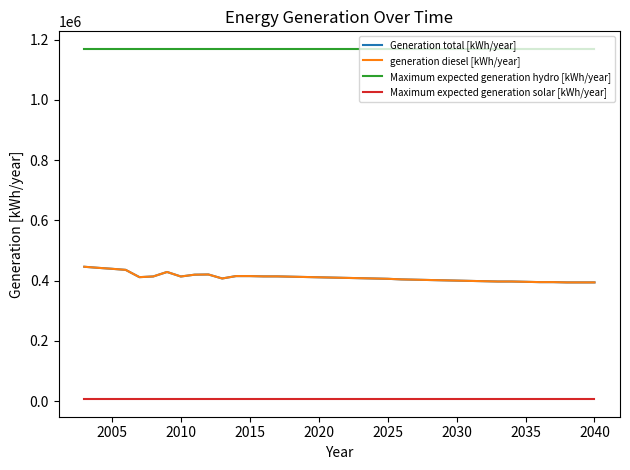

Does the chart display data point markers on the line(s)?

No